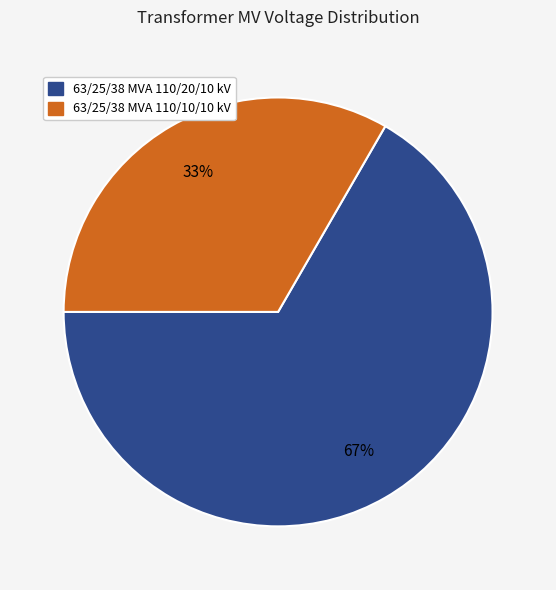

Rank the categories by value from highest to lowest.

63/25/38 MVA 110/20/10 kV, 63/25/38 MVA 110/10/10 kV